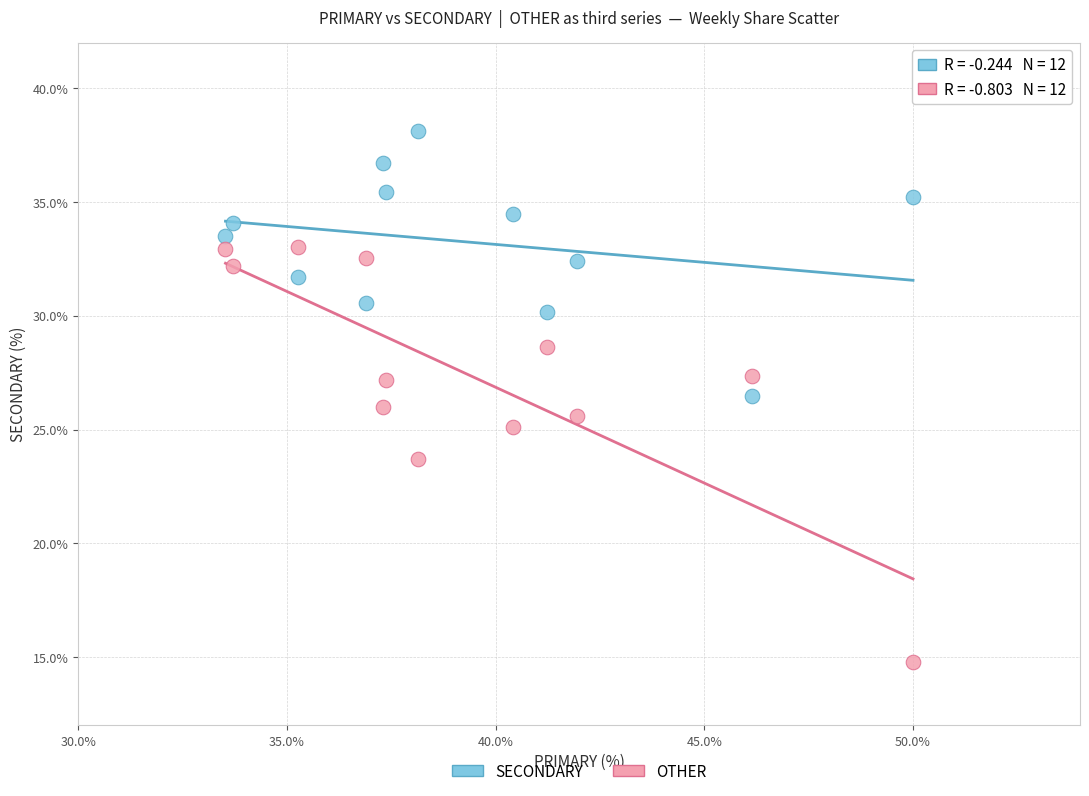

In the OTHER series, what Y value is closest to 23?

23.7